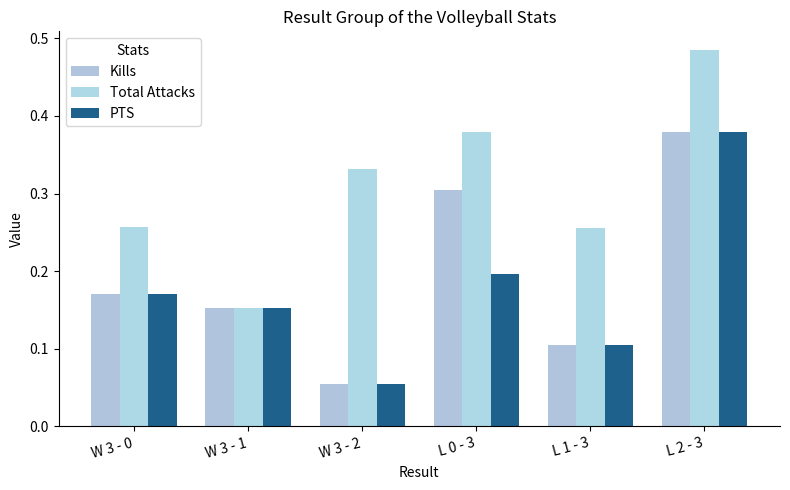

What is the average value of the PTS series?

0.2